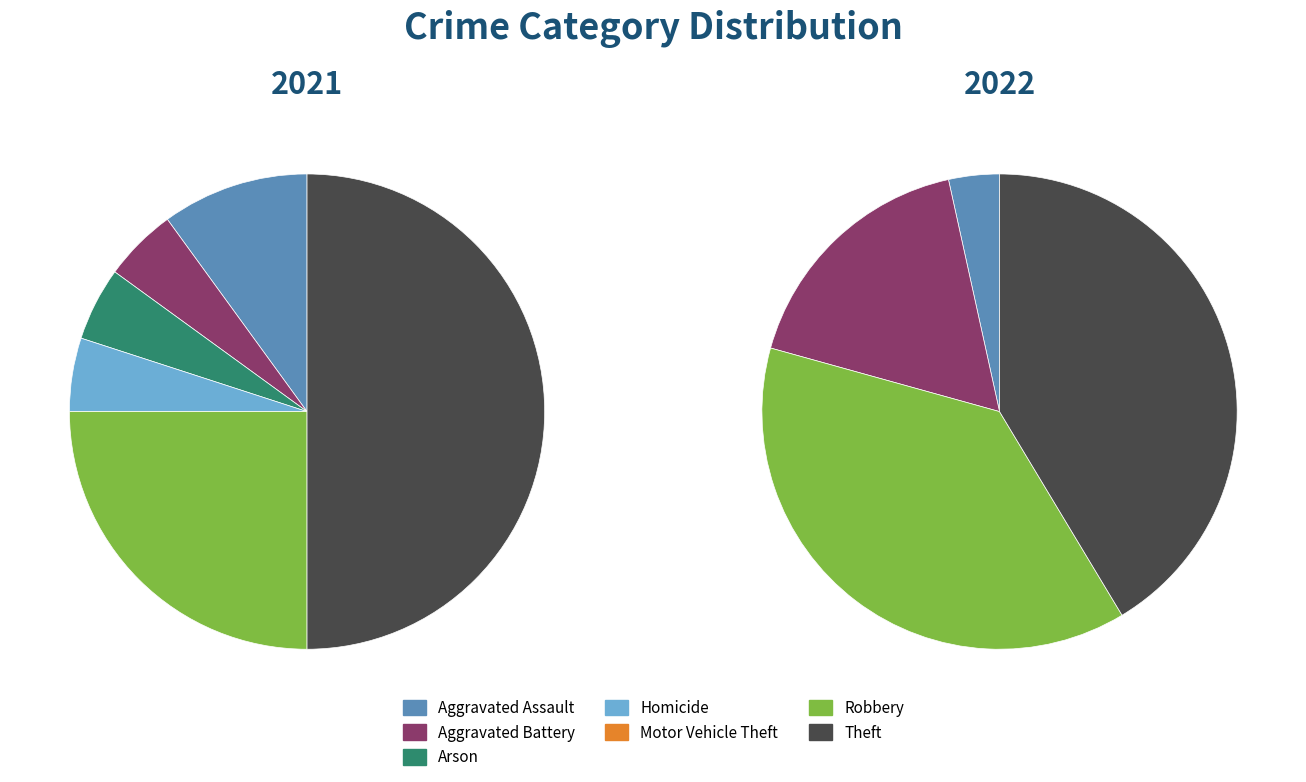

To the nearest percent, what portion does 2 represent?

5%